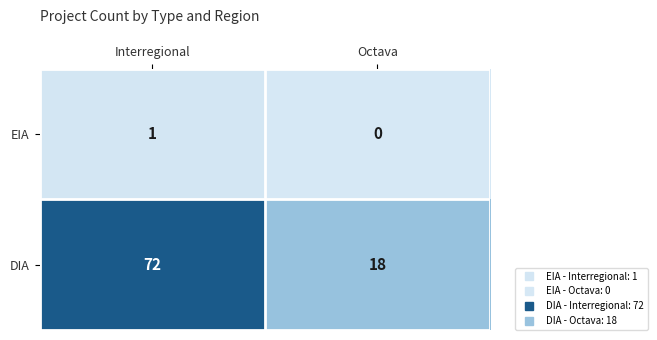

The value of DIA at Interregional is 44. True or false?

False